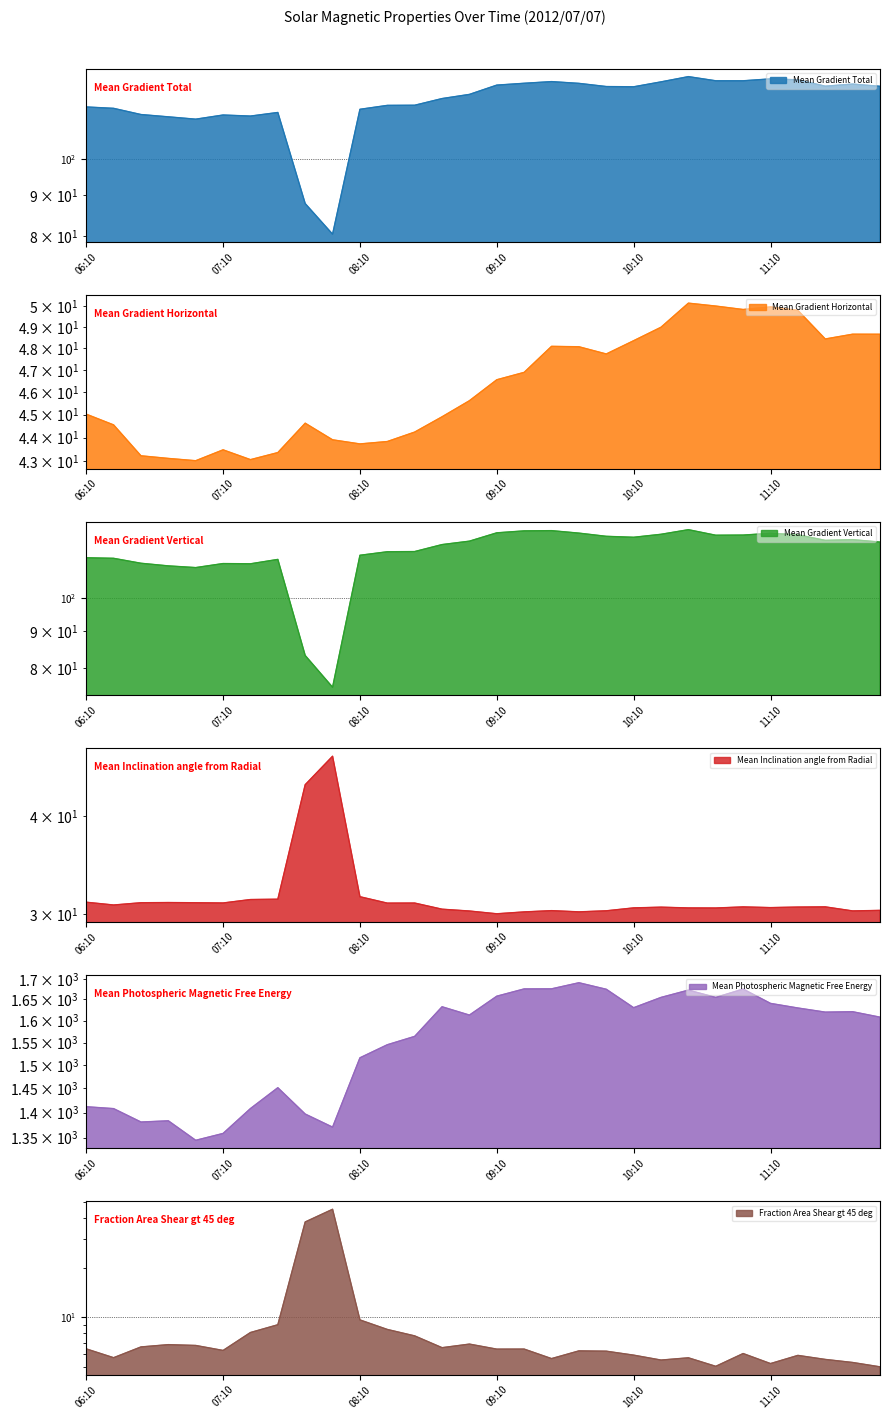

What is the difference between the second highest and minimum values in the Fraction Area Shear gt 45 deg series?

32.8